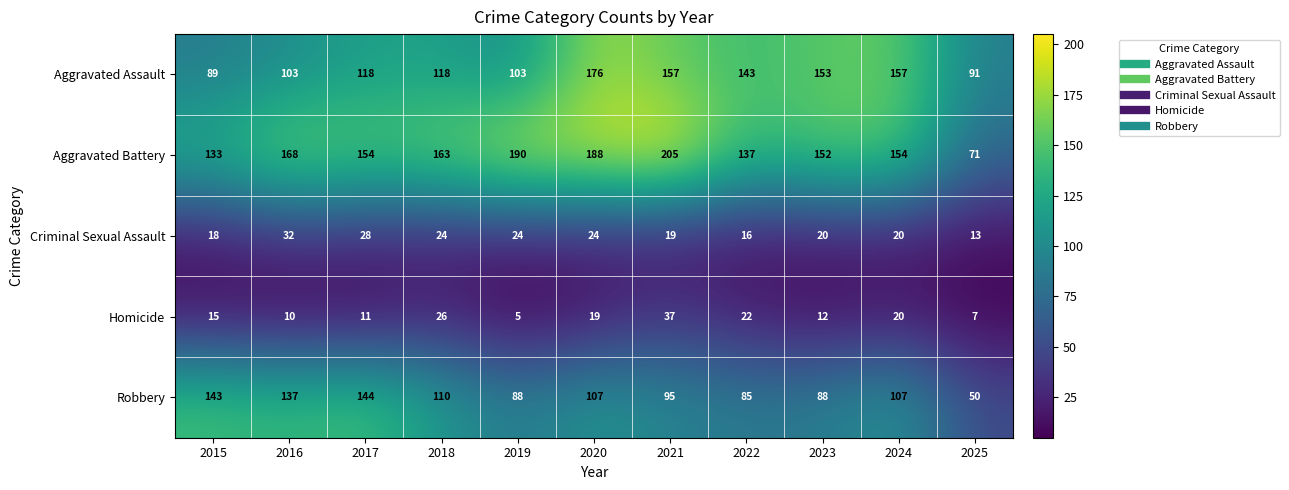

At which label does Homicide reach its minimum?

2019